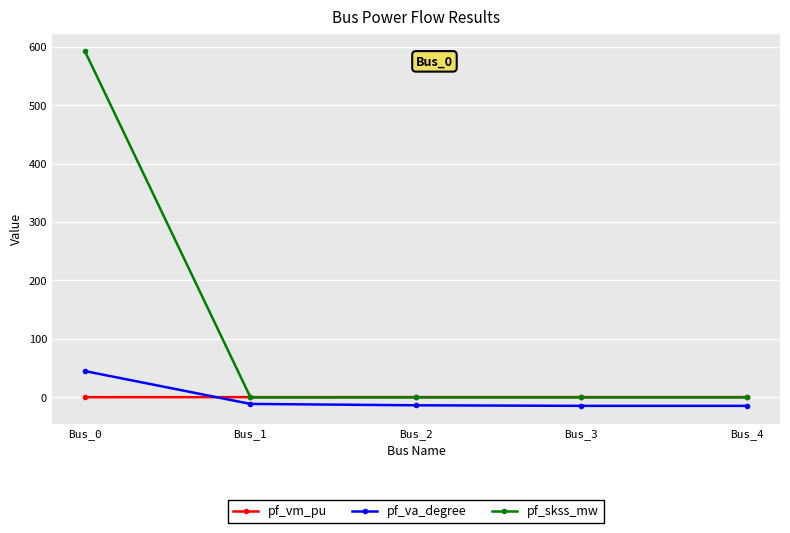

How many lines are shown in the chart?

3